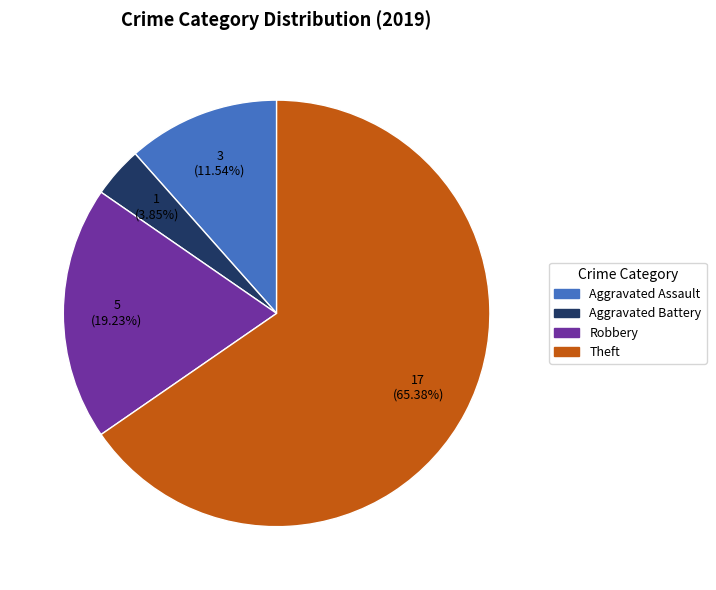

To the nearest percent, what is the difference between the Theft and Robbery slice percentages?

46%